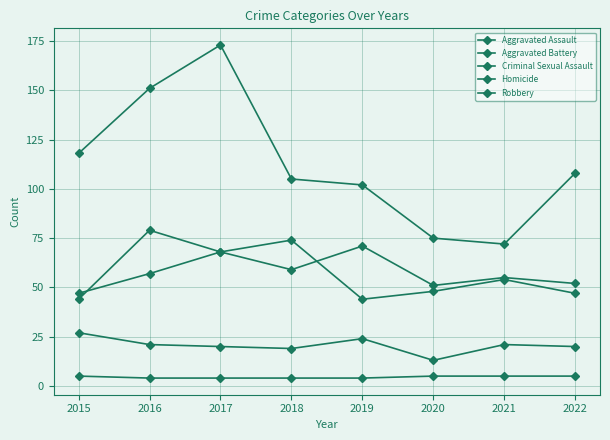

How many distinct data groups are displayed?

5